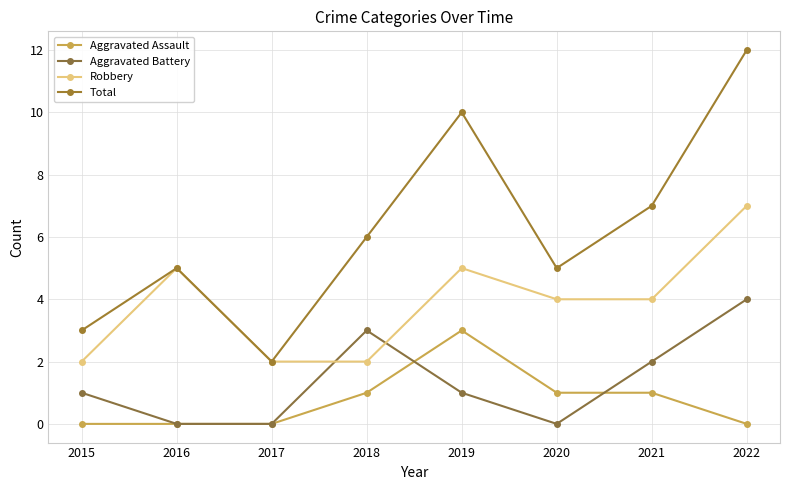

Reading left to right, what are all the values shown in this chart?

Aggravated Assault: 2015=0	2016=0	2017=0	2018=1	2019=3	2020=1	2021=1	2022=0
Aggravated Battery: 2015=1	2016=0	2017=0	2018=3	2019=1	2020=0	2021=2	2022=4
Robbery: 2015=2	2016=5	2017=2	2018=2	2019=5	2020=4	2021=4	2022=7
Total: 2015=3	2016=5	2017=2	2018=6	2019=10	2020=5	2021=7	2022=12